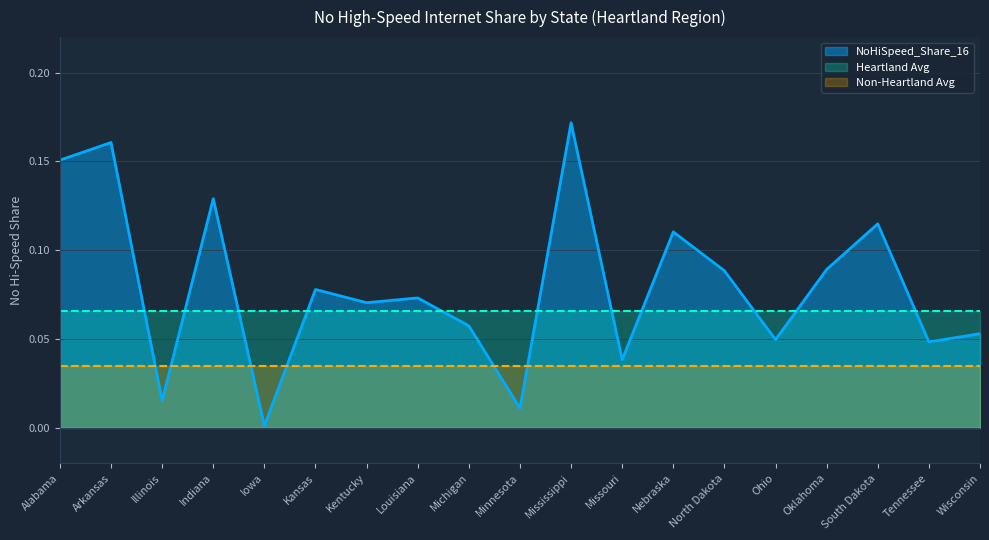

What is the change in value from Alabama to Oklahoma?

-0.1